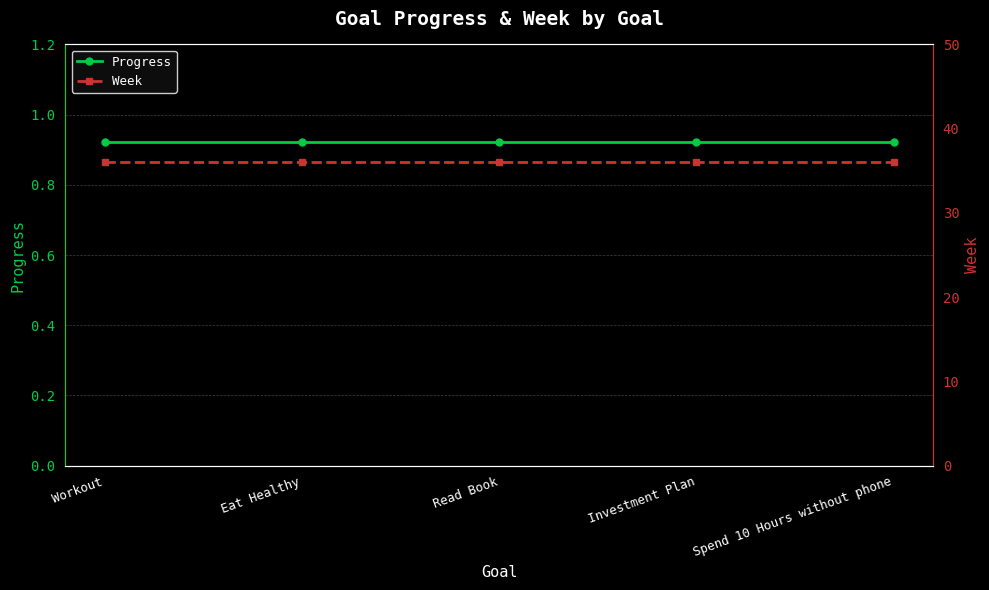

What is the total value across all series at Spend 10 Hours without phone?

36.9